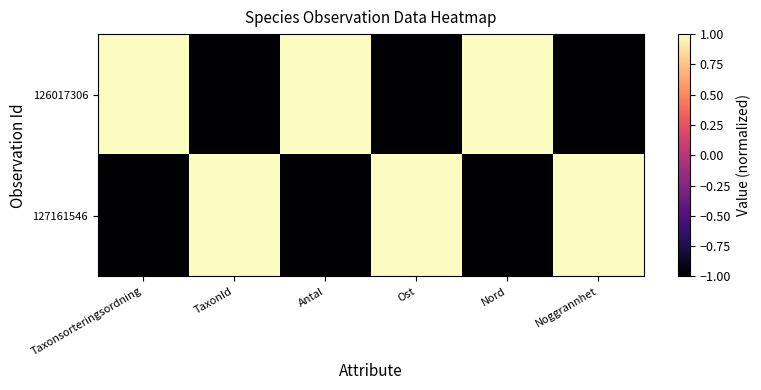

Reading left to right, list all the values displayed in this chart.

126017306: Taxonsorteringsordning=1	TaxonId=-1	Antal=1	Ost=-1	Nord=1	Noggrannhet=-1
127161546: Taxonsorteringsordning=-1	TaxonId=1	Antal=-1	Ost=1	Nord=-1	Noggrannhet=1